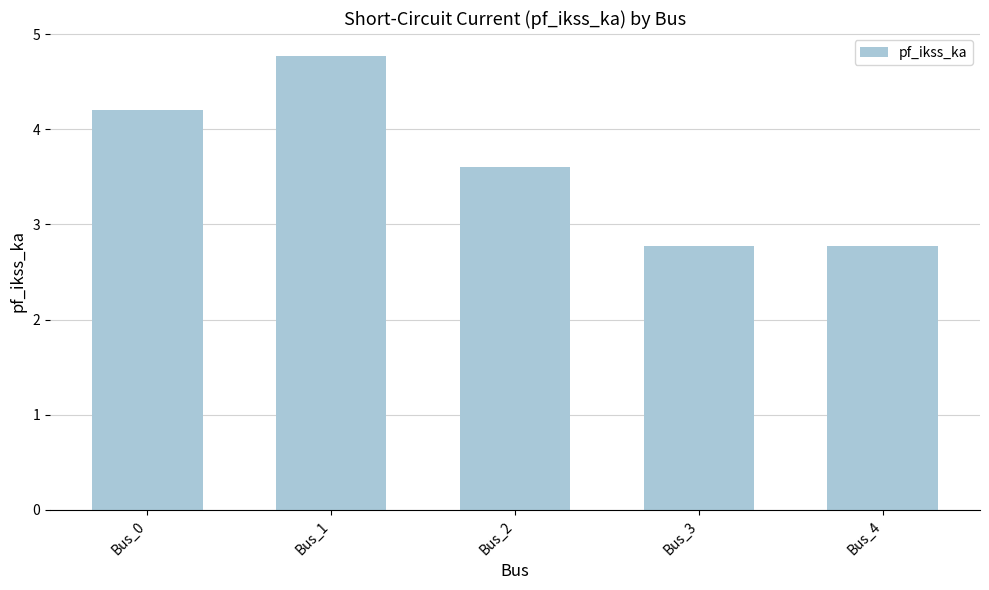

Are the bars horizontal?

No